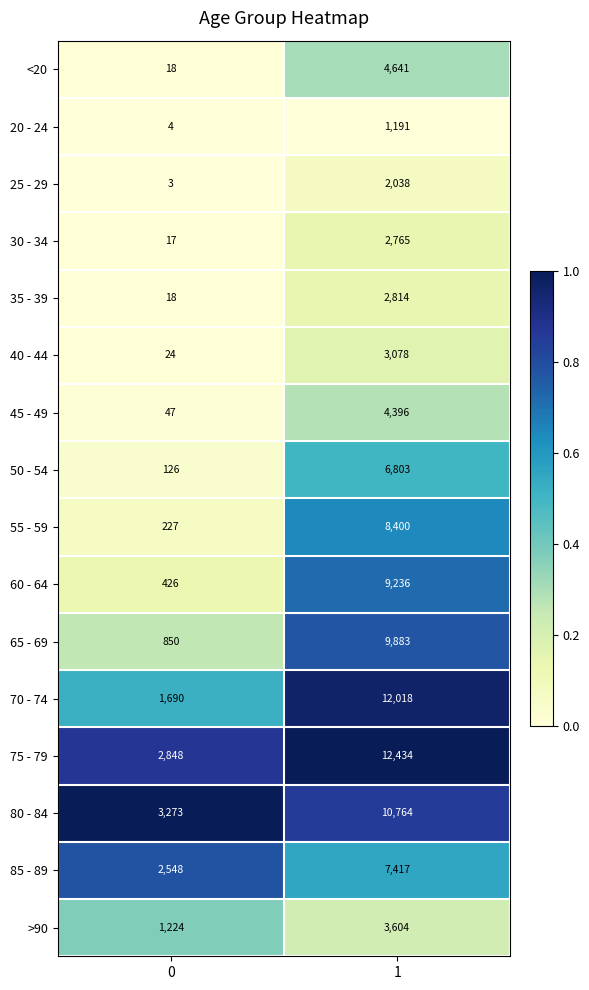

Between 0 and 1, which series saw the biggest shift?

70 - 74